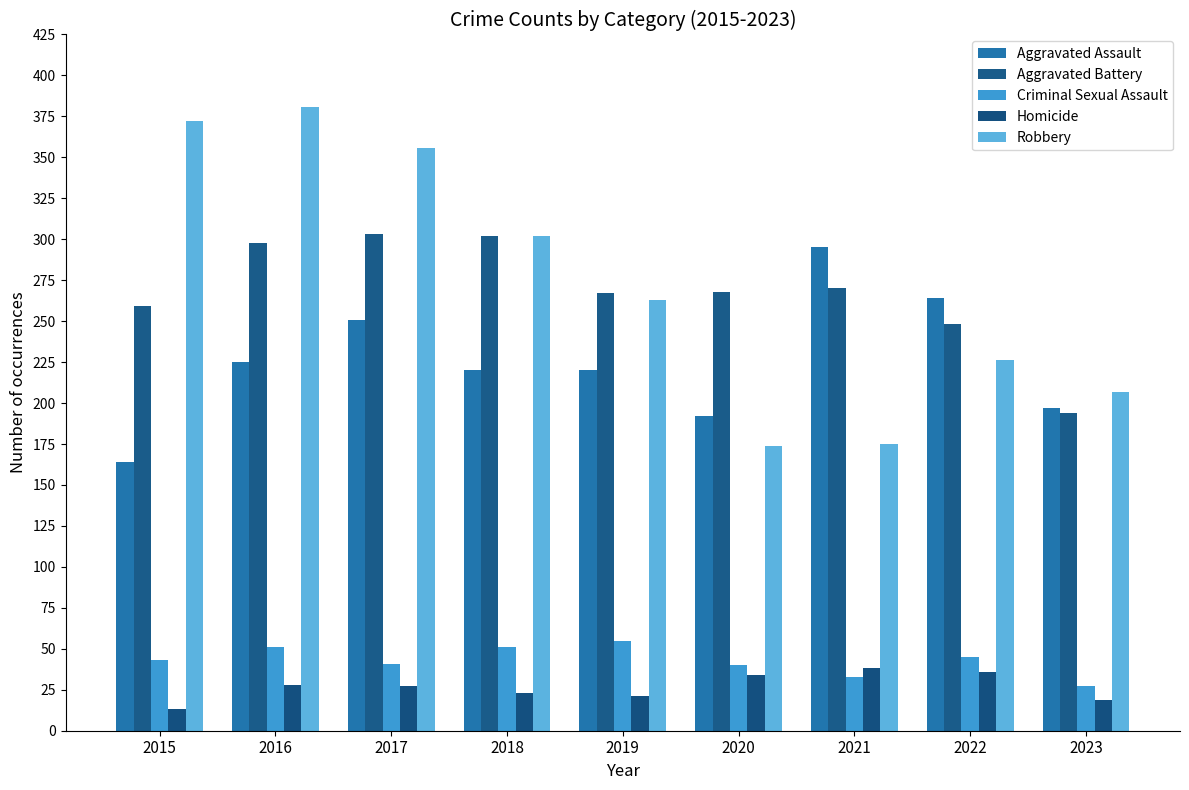

Which series has the widest spread of values?

Robbery